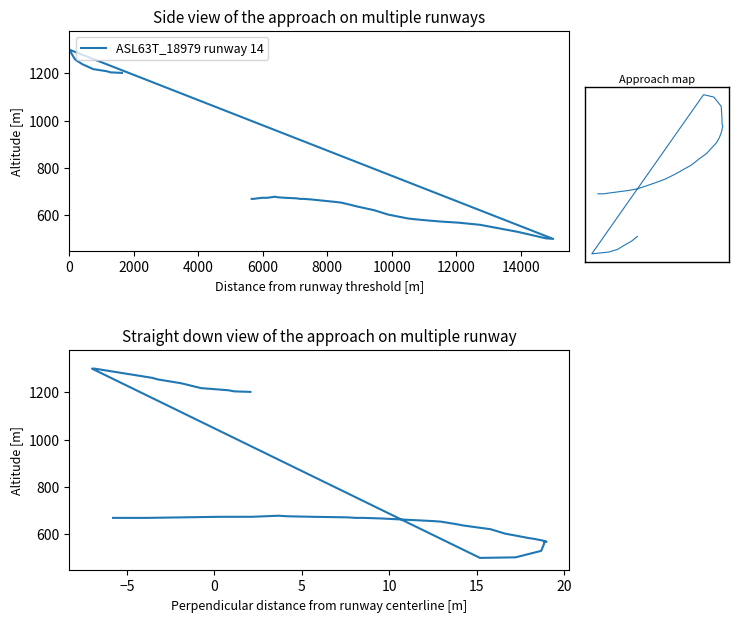

True or false: ASL63T_18979 runway 14 has more than 0 interior local peaks.

True